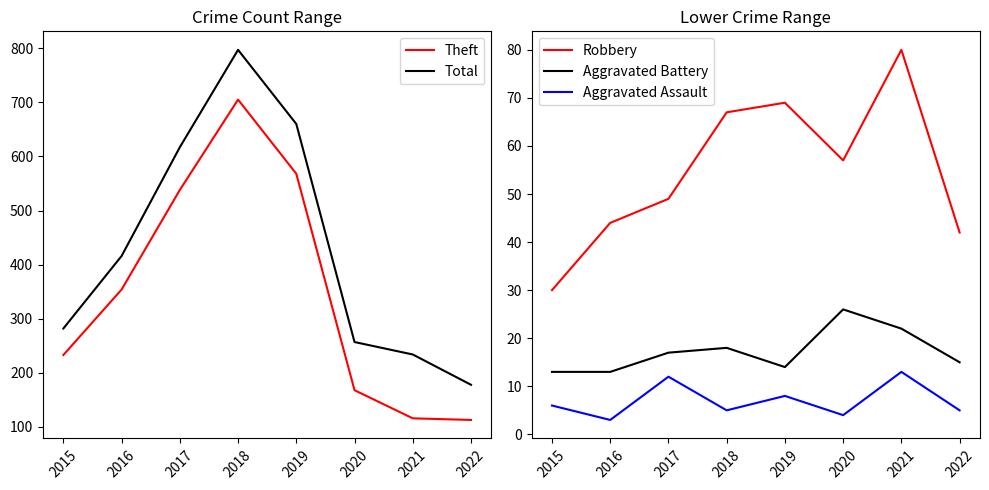

How many data points in Total are less than 416?

4